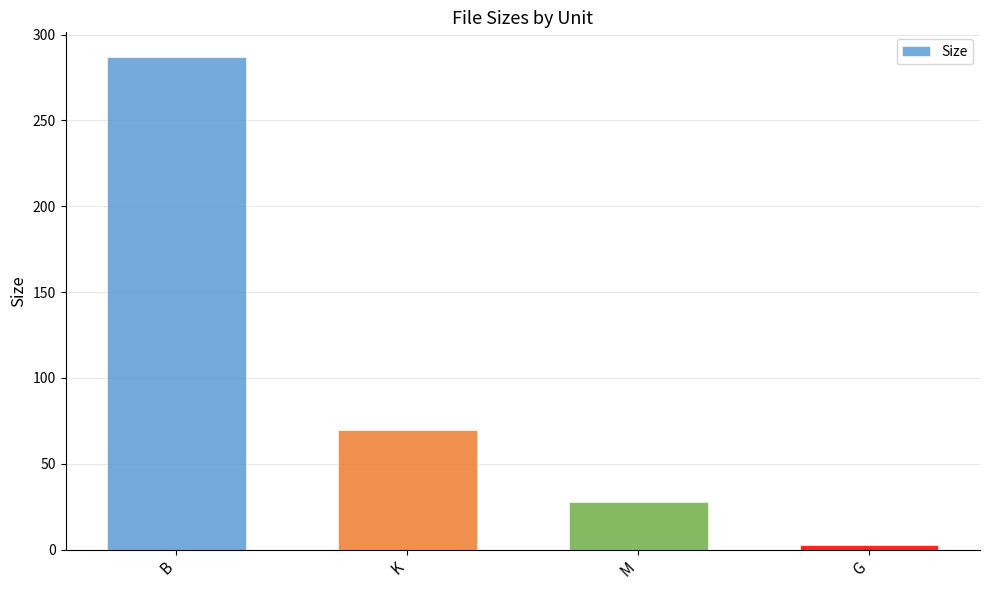

Where does the data first go above 69?

B